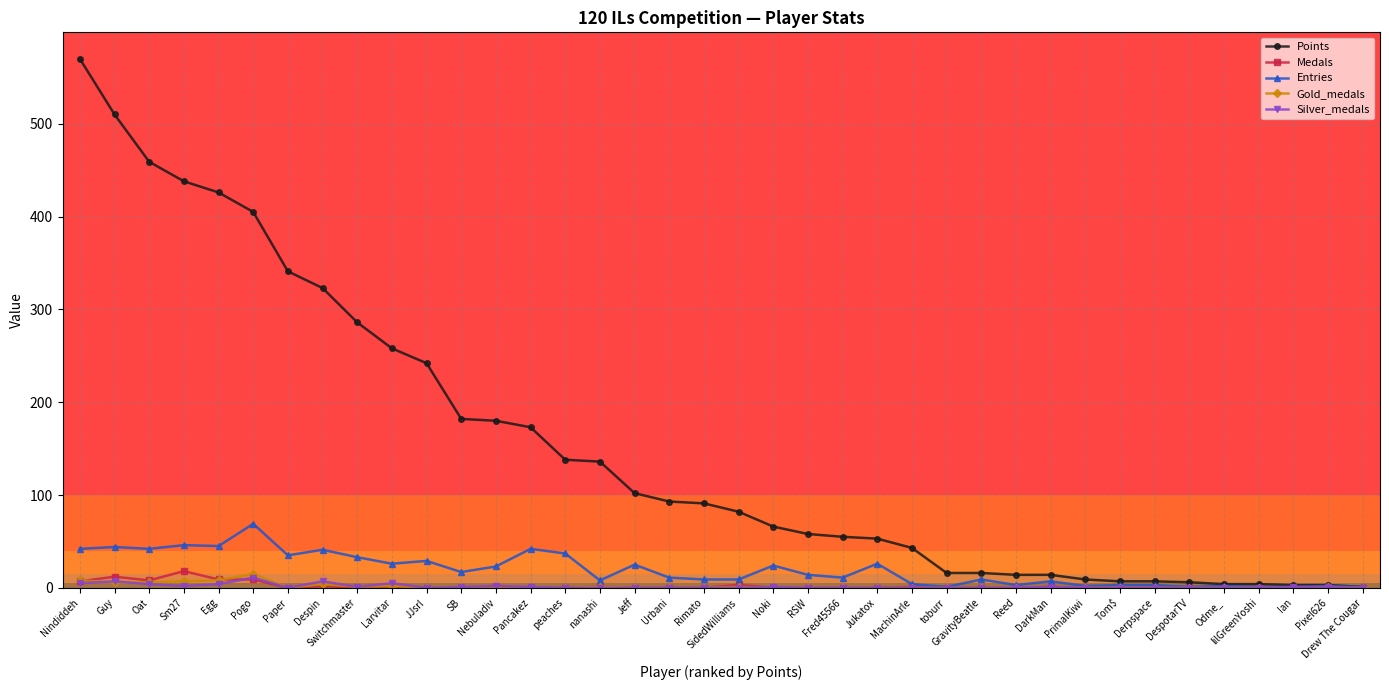

Is it true that Points equals 47 at Jeff?

False